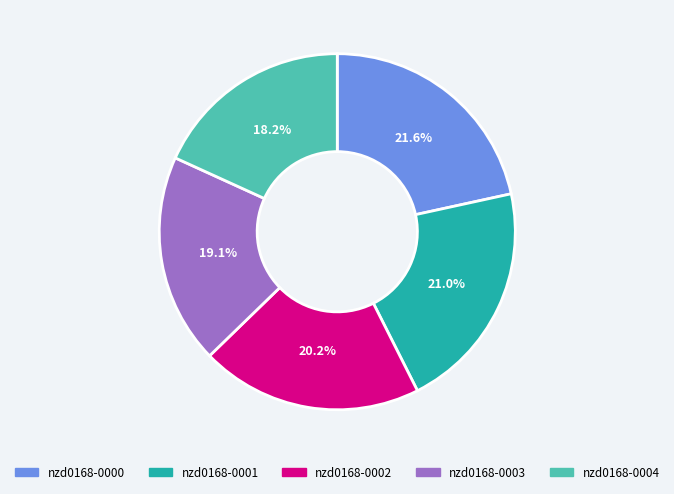

Which category has the smallest portion of the pie?

nzd0168-0004